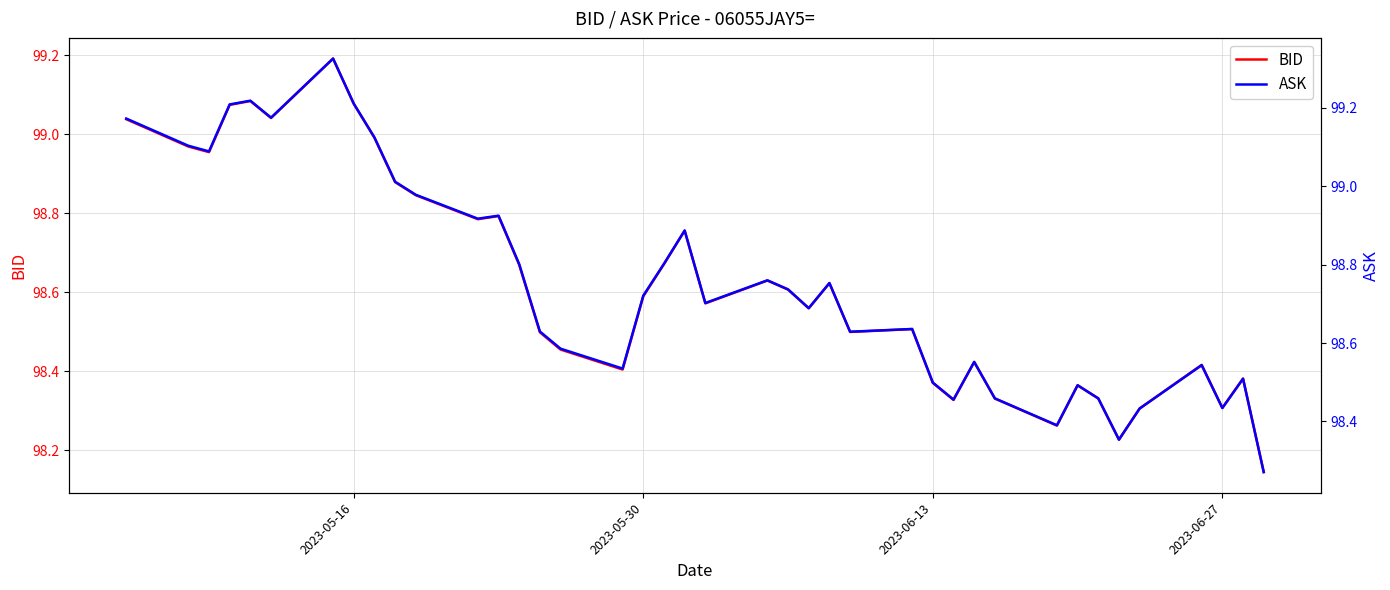

True or false: ASK and BID intersect in this chart.

False